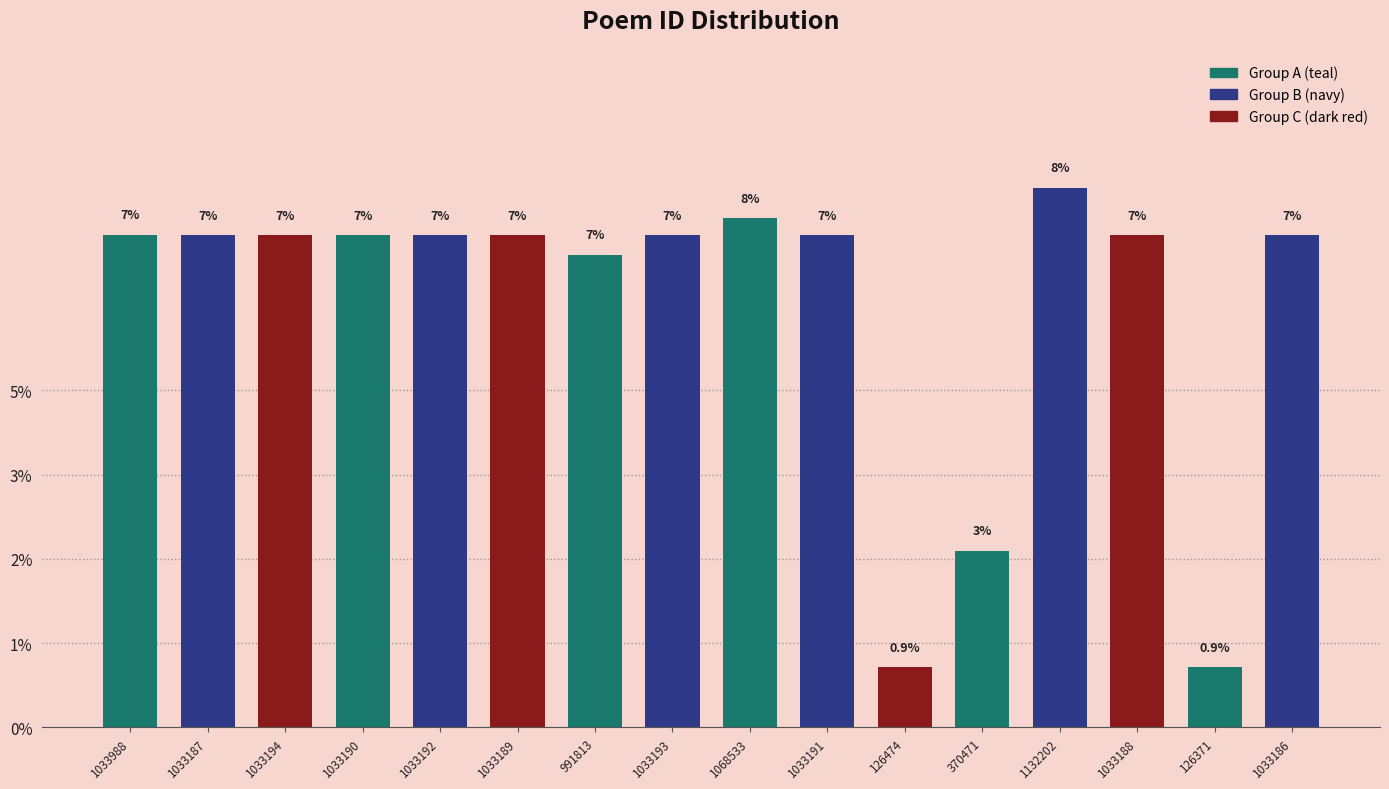

What is the label of the 11th bar from the right?

1033189